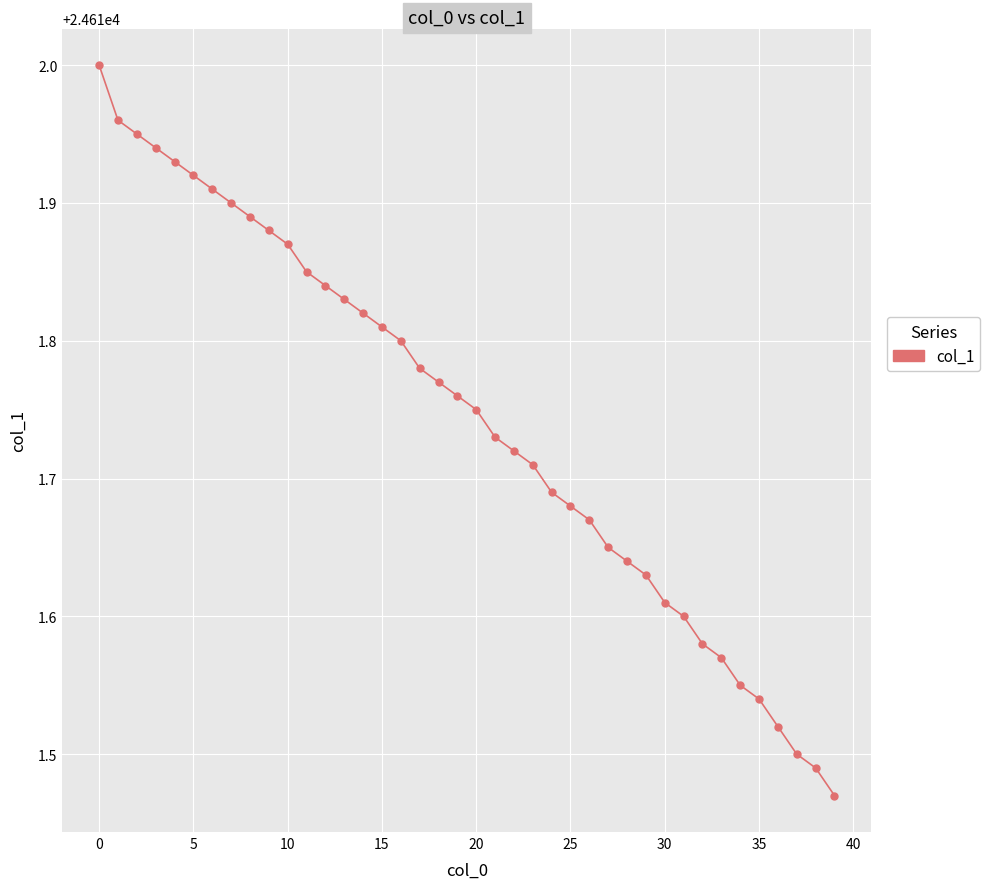

What is the difference between the maximum and minimum values?

0.5